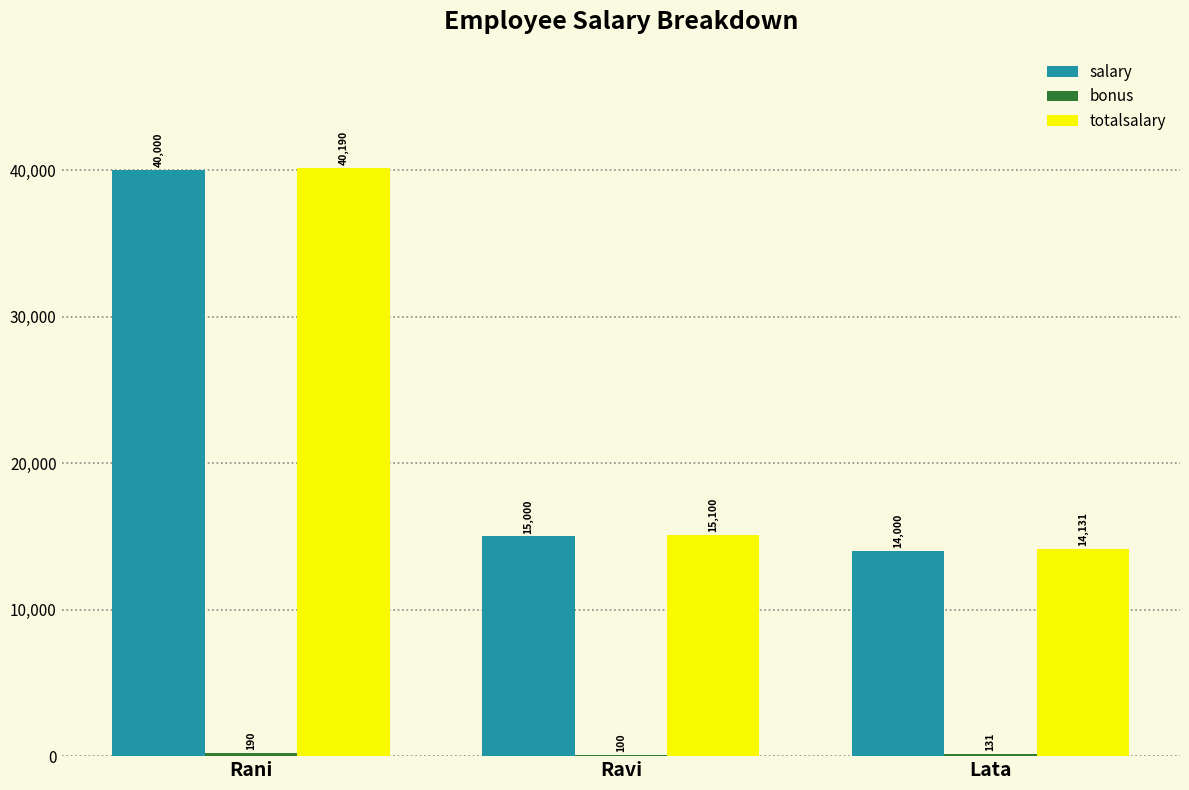

Count the number of data series in this chart.

3